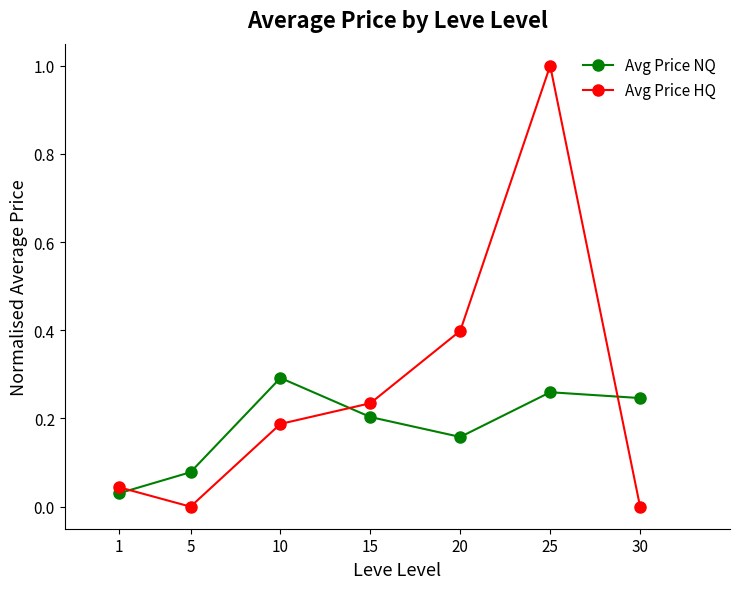

The Avg Price HQ series shows 0.6 at 20. True or false?

False